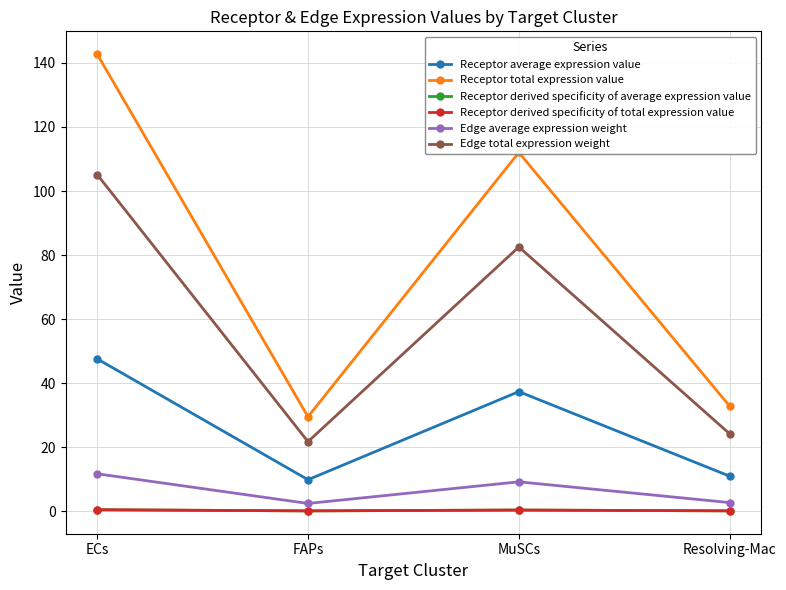

What is the minimum value shown in the chart?

0.1